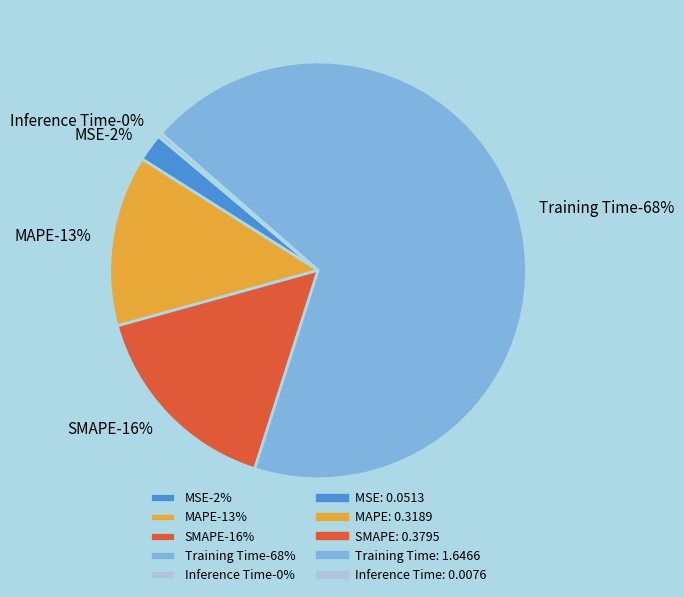

Between Training Time and Inference Time, which is larger?

Training Time